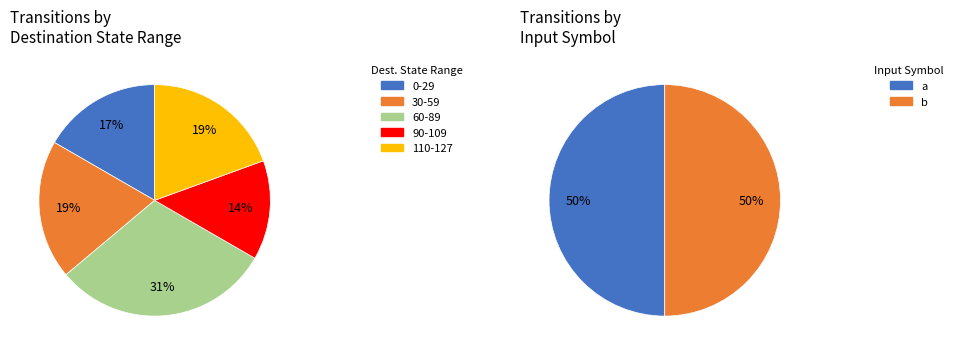

Is there a majority slice in this chart?

No